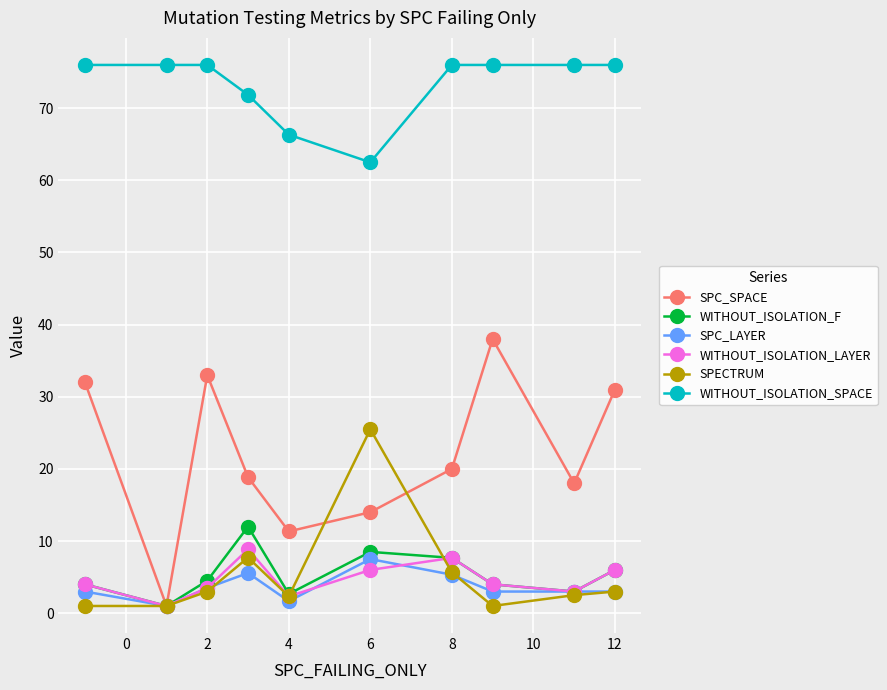

Which series has the largest range (max minus min)?

SPC_SPACE